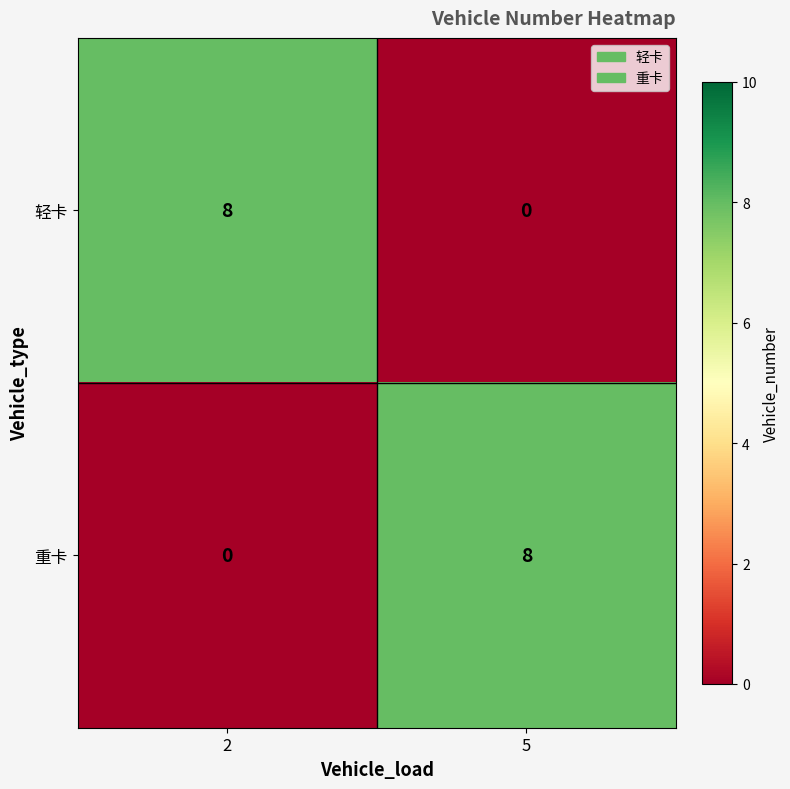

The 重卡 series shows 0 at 2. True or false?

True